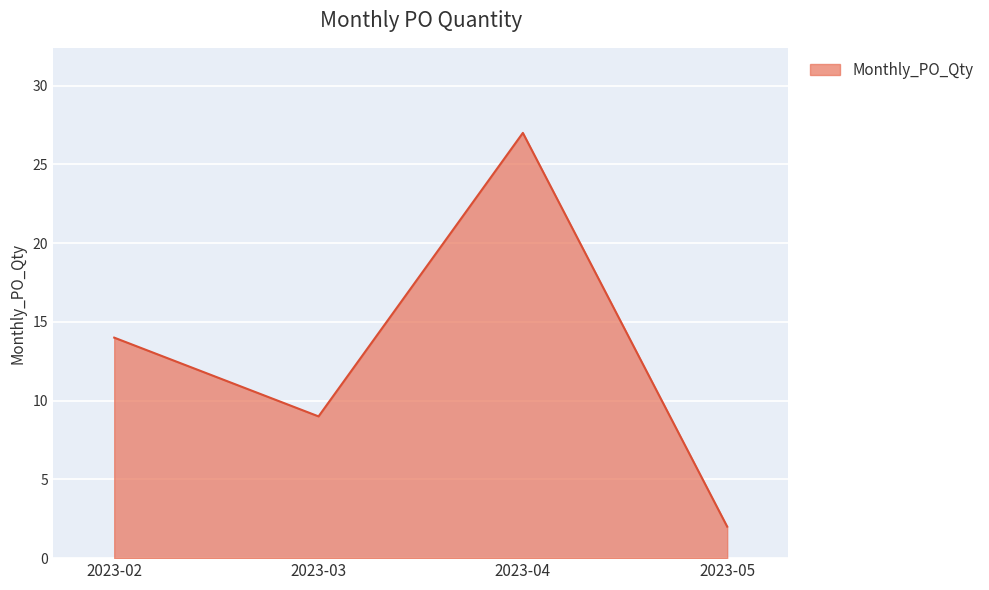

What is the minimum value shown in the chart?

2